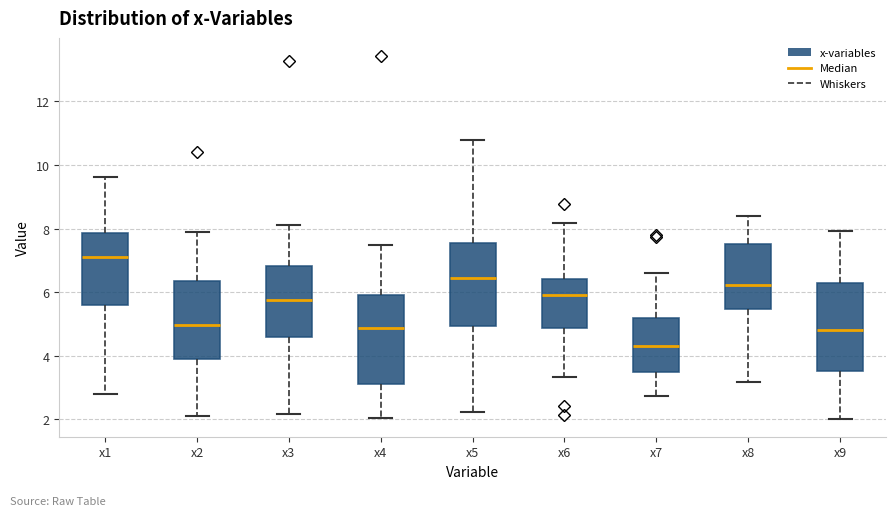

Reading left to right, transcribe this box plot: for each box, give where its median line is, the range the box spans, and where its two whiskers end, as read against the y-axis. The values are not printed on the chart, so give them approximately, as read against the axis.

x1: median 7.2, box 5.6 to 7.8, whiskers 2.8 to 9.6
x2: median 5.0, box 4.0 to 6.4, whiskers 2.2 to 7.8
x3: median 5.8, box 4.6 to 6.8, whiskers 2.2 to 8.2
x4: median 4.8, box 3.2 to 6.0, whiskers 2.0 to 7.4
x5: median 6.4, box 5.0 to 7.6, whiskers 2.2 to 10.8
x6: median 6.0, box 4.8 to 6.4, whiskers 3.4 to 8.2
x7: median 4.4, box 3.4 to 5.2, whiskers 2.8 to 6.6
x8: median 6.2, box 5.4 to 7.6, whiskers 3.2 to 8.4
x9: median 4.8, box 3.6 to 6.2, whiskers 2.0 to 8.0